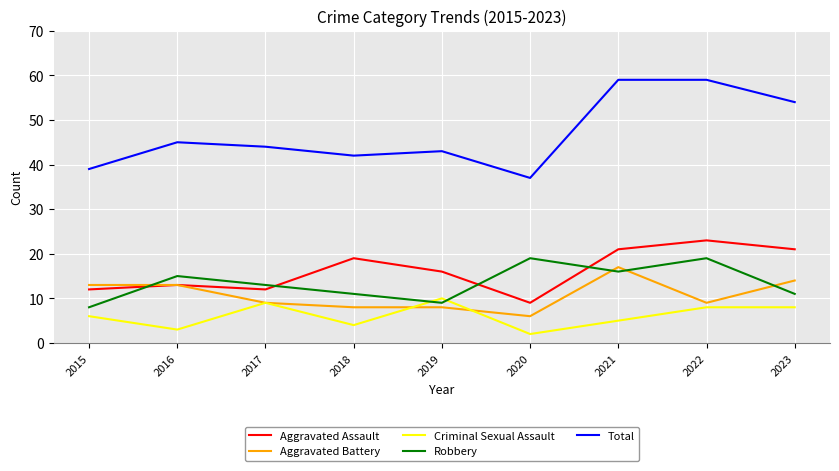

Reading left to right, transcribe all the data shown in this chart.

Aggravated Assault: 12	13	12	19	16	9	21	23	21
Aggravated Battery: 13	13	9	8	8	6	17	9	14
Criminal Sexual Assault: 6	3	9	4	10	2	5	8	8
Robbery: 8	15	13	11	9	19	16	19	11
Total: 39	45	44	42	43	37	59	59	54